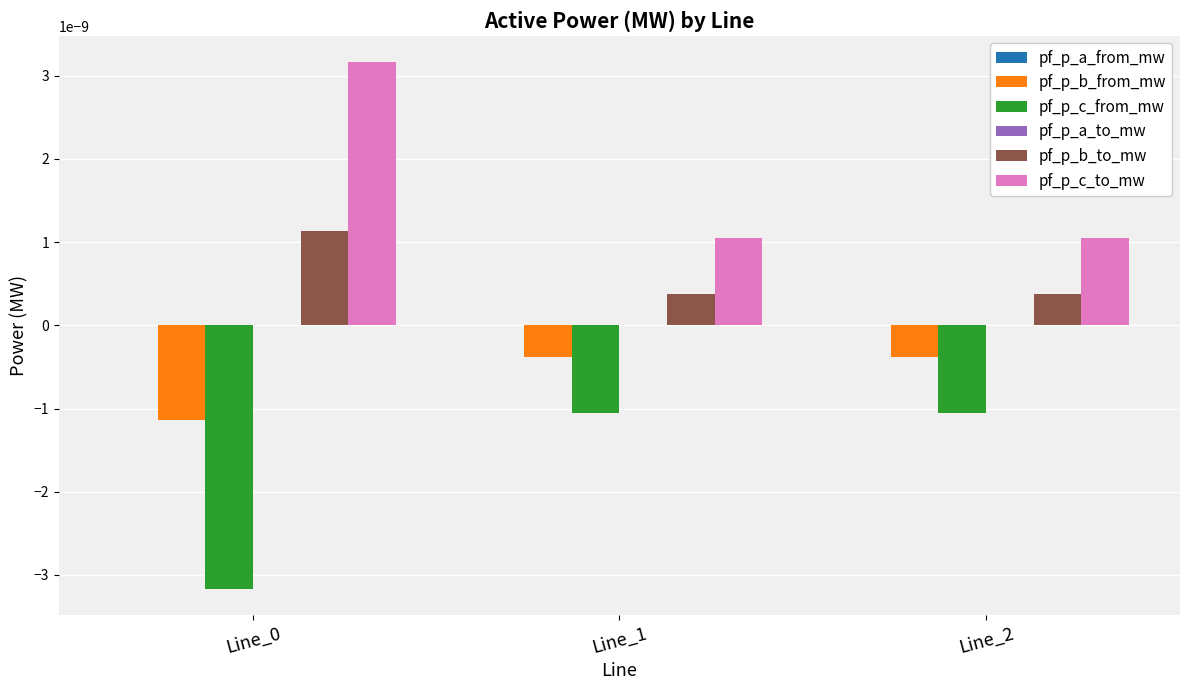

Which series has the largest total across all categories?

pf_p_c_to_mw